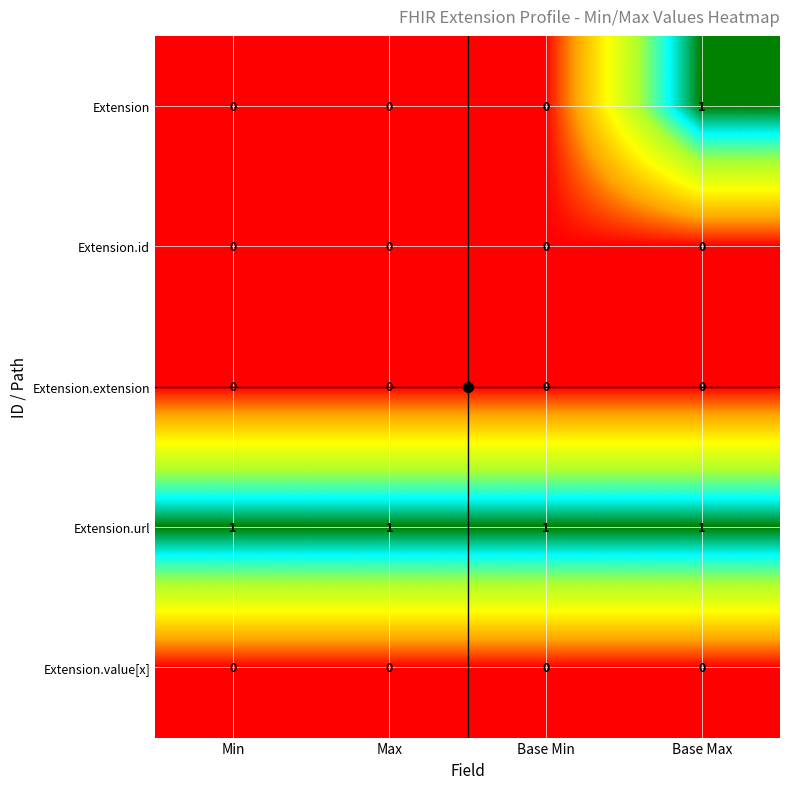

At which category is the sum across all series the highest?

Base Max